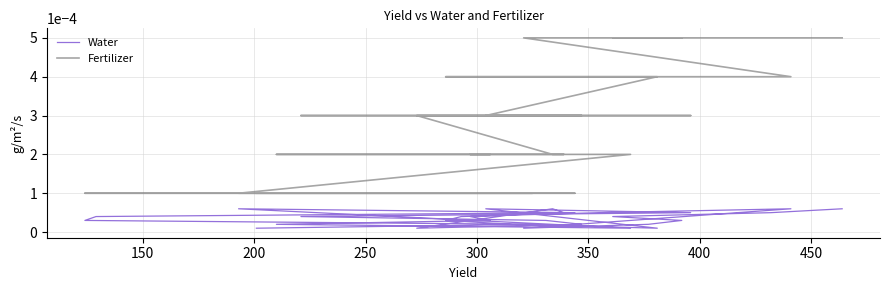

Where is the first local maximum for Water?

350